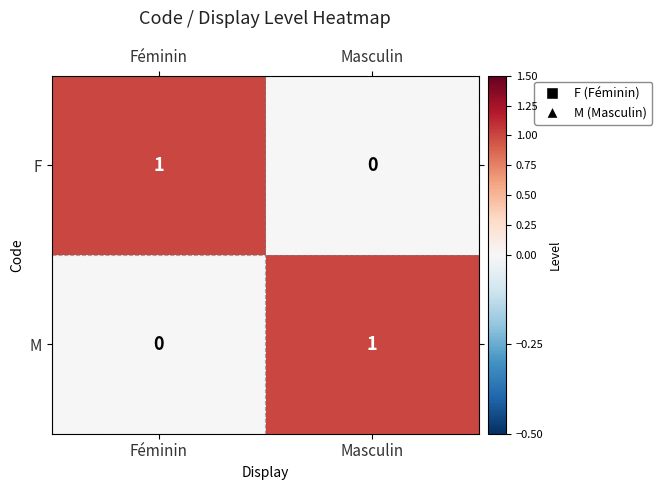

At which label is F closest to 0?

Masculin